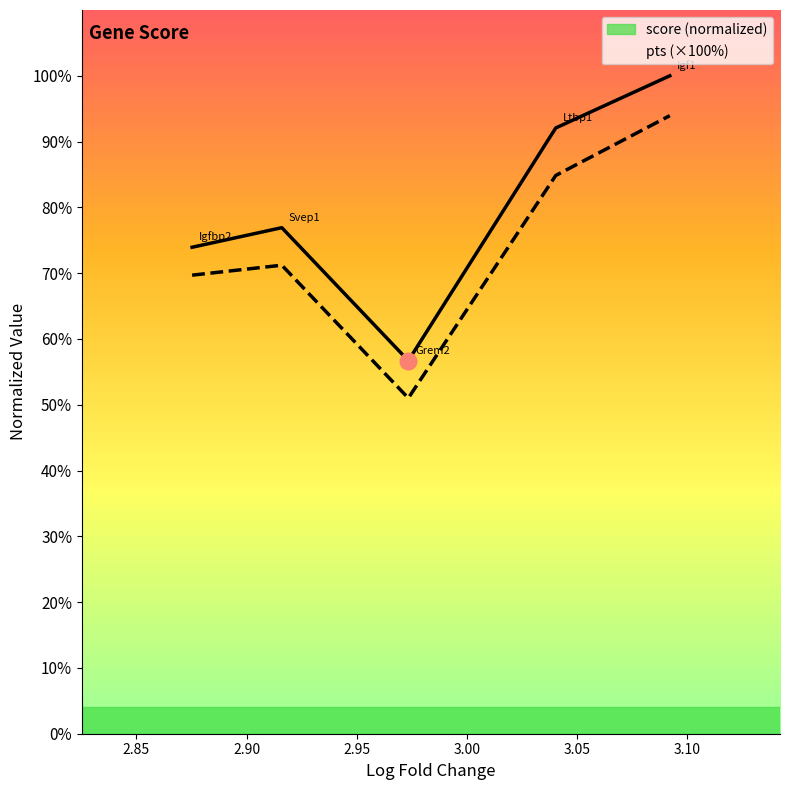

What is the maximum value shown in the chart?

100.0